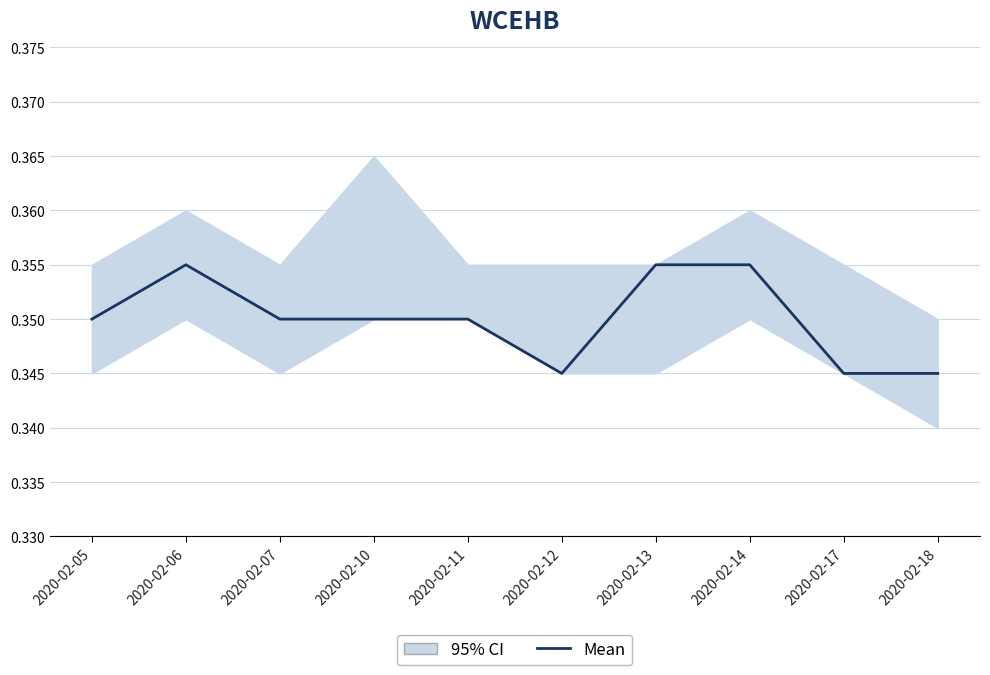

What is the average value?

0.3